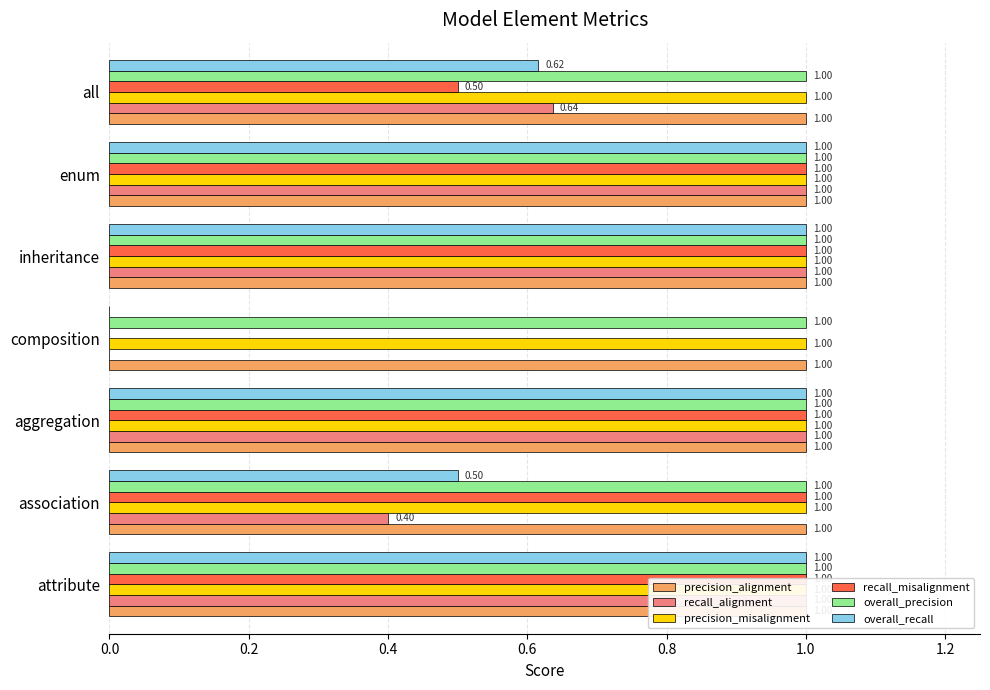

What is the spread (max minus min) of values at 1.0?

0.9